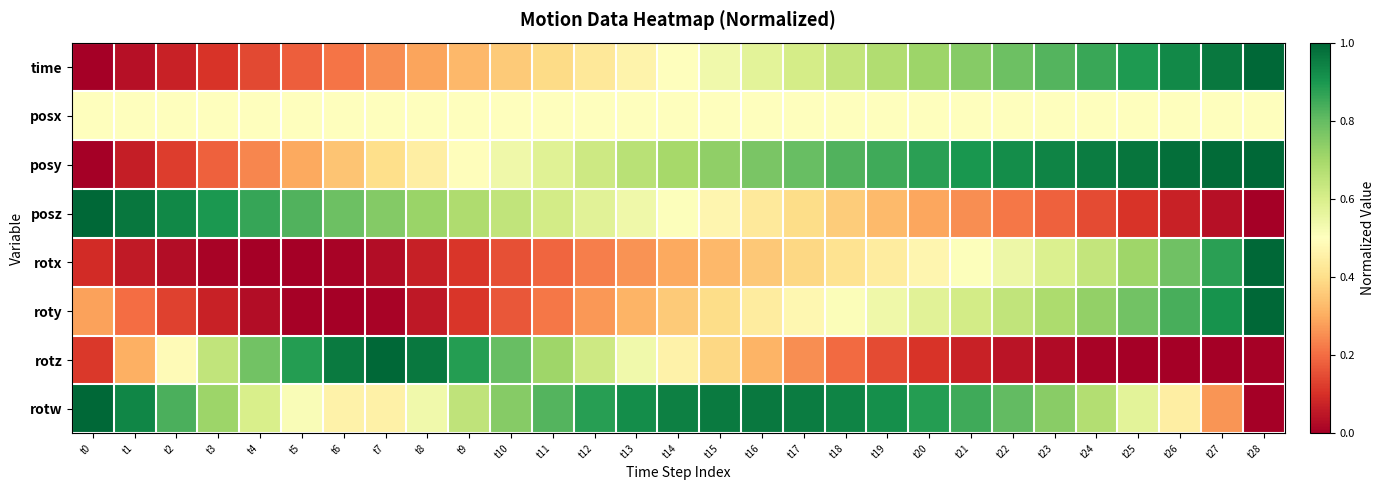

What is the difference between the highest and lowest values at t20?

0.8